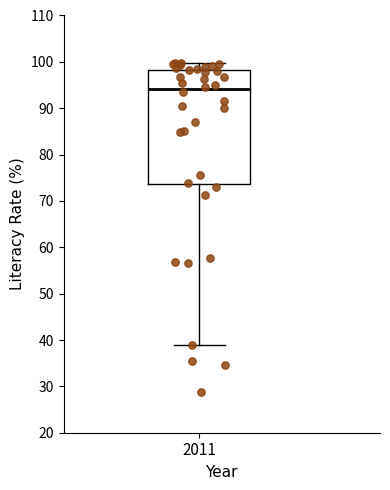

Where is the upper edge of the box at x = 2011 on the y-axis? The values are not printed on the chart, so give them approximately, as read against the axis.

98